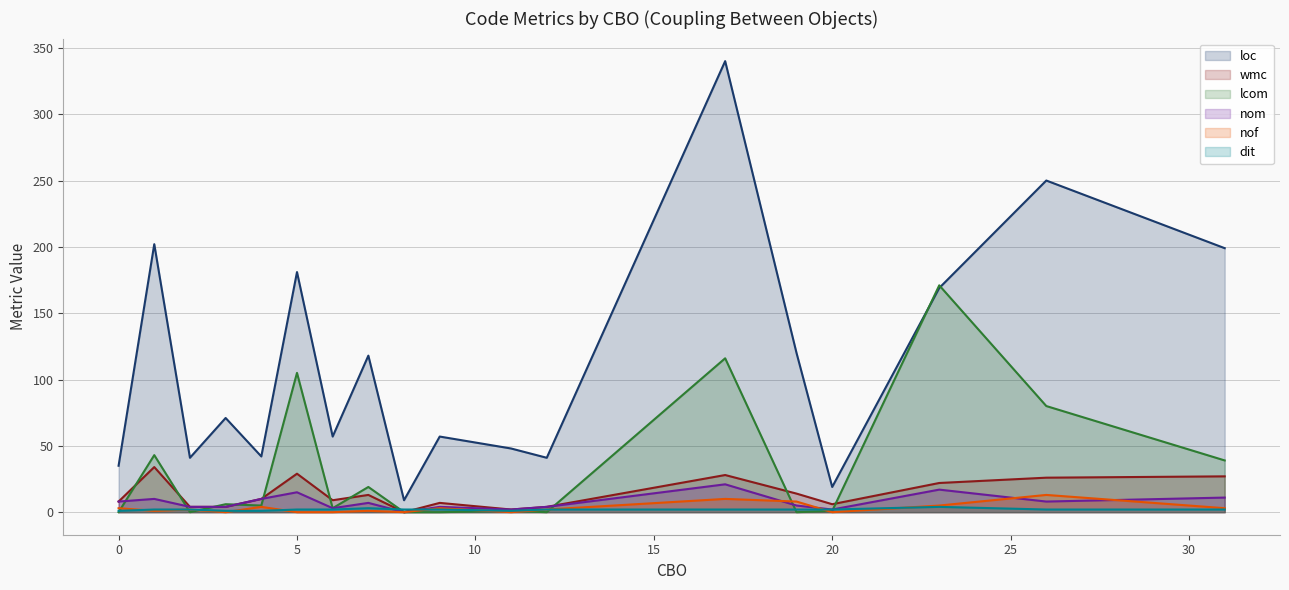

What is the value of the wmc point at the 1st from the left?

8